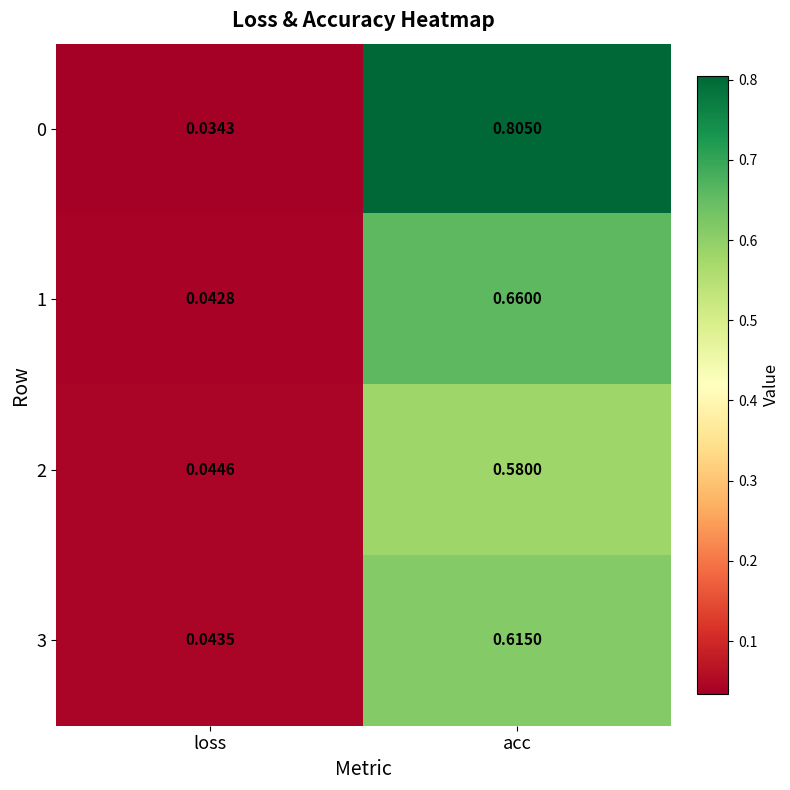

Which category has the highest value in the 1 series?

acc